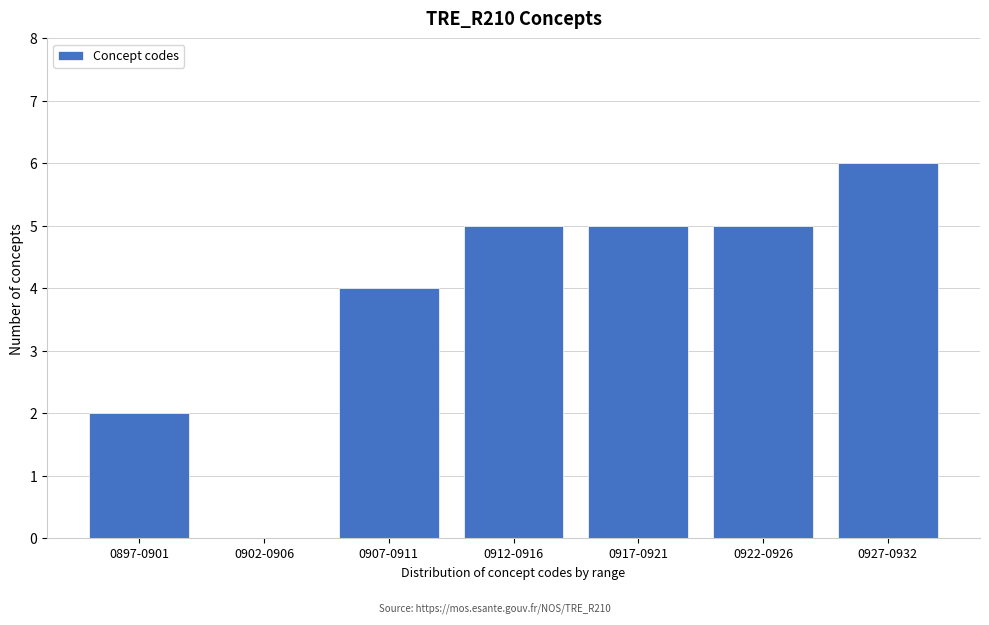

Reading left to right, transcribe all the data shown in this chart.

0897-0901=2	0902-0906=0	0907-0911=4	0912-0916=5	0917-0921=5	0922-0926=5	0927-0932=6